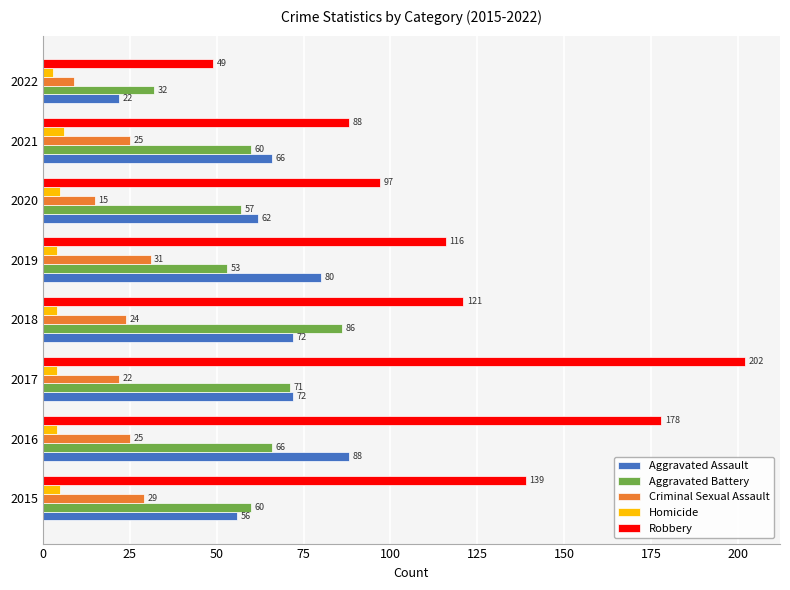

The Homicide series shows 3 at 2022. True or false?

True